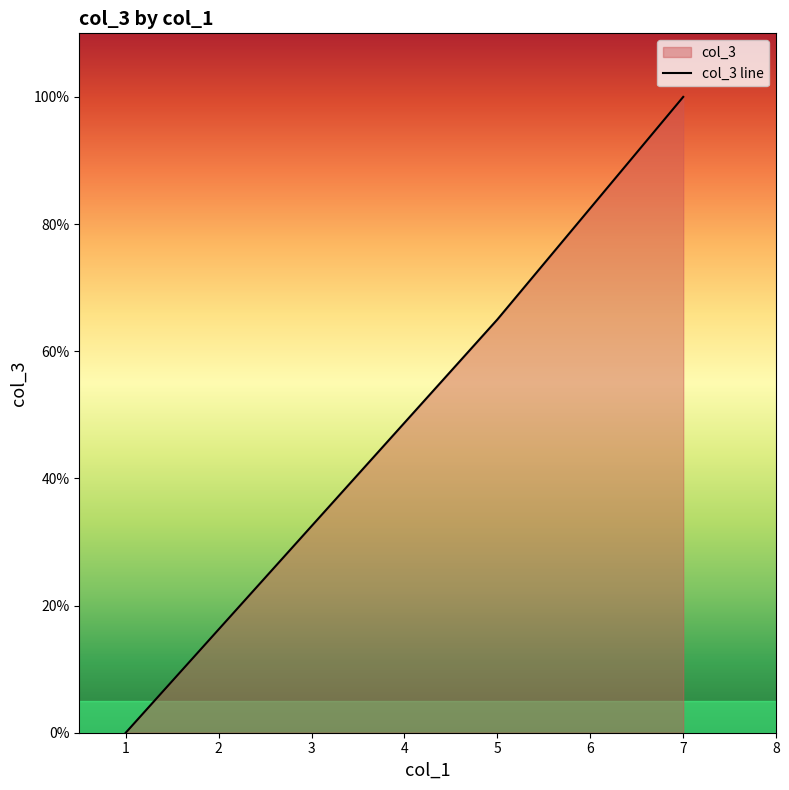

Between 21 and 13, which is larger?

21